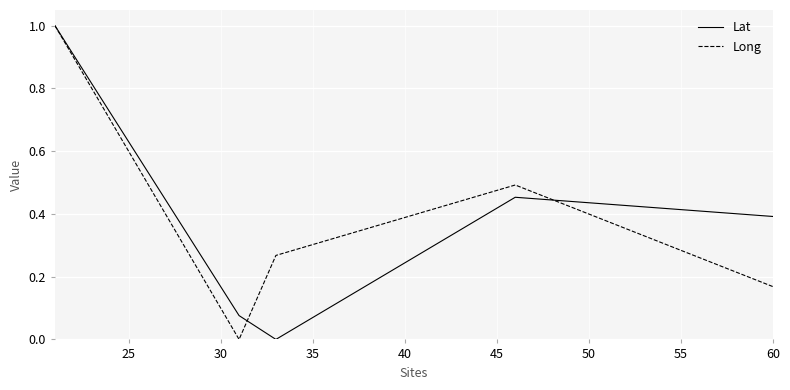

What is the maximum value shown in the chart?

1.0